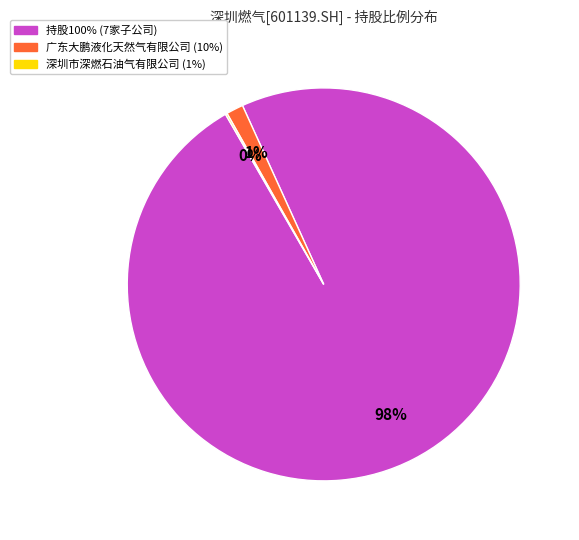

To the nearest percent, what is the average slice percentage?

33%